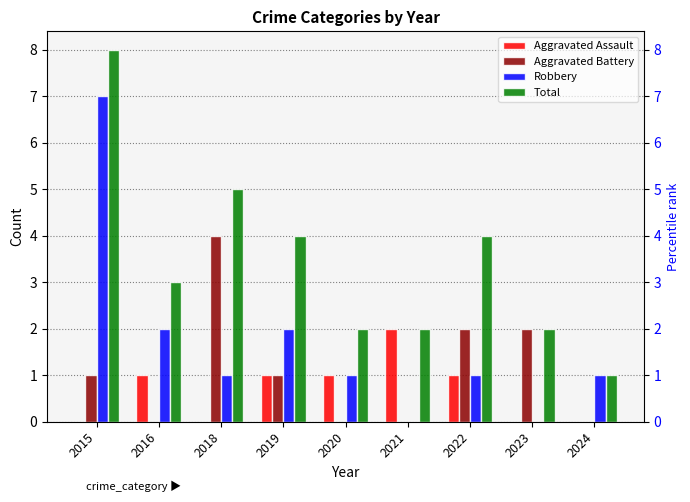

Reading left to right, what are all the values shown in this chart?

Aggravated Assault: 0	1	0	1	1	2	1	0	0
Aggravated Battery: 1	0	4	1	0	0	2	2	0
Robbery: 7	2	1	2	1	0	1	0	1
Total: 8	3	5	4	2	2	4	2	1